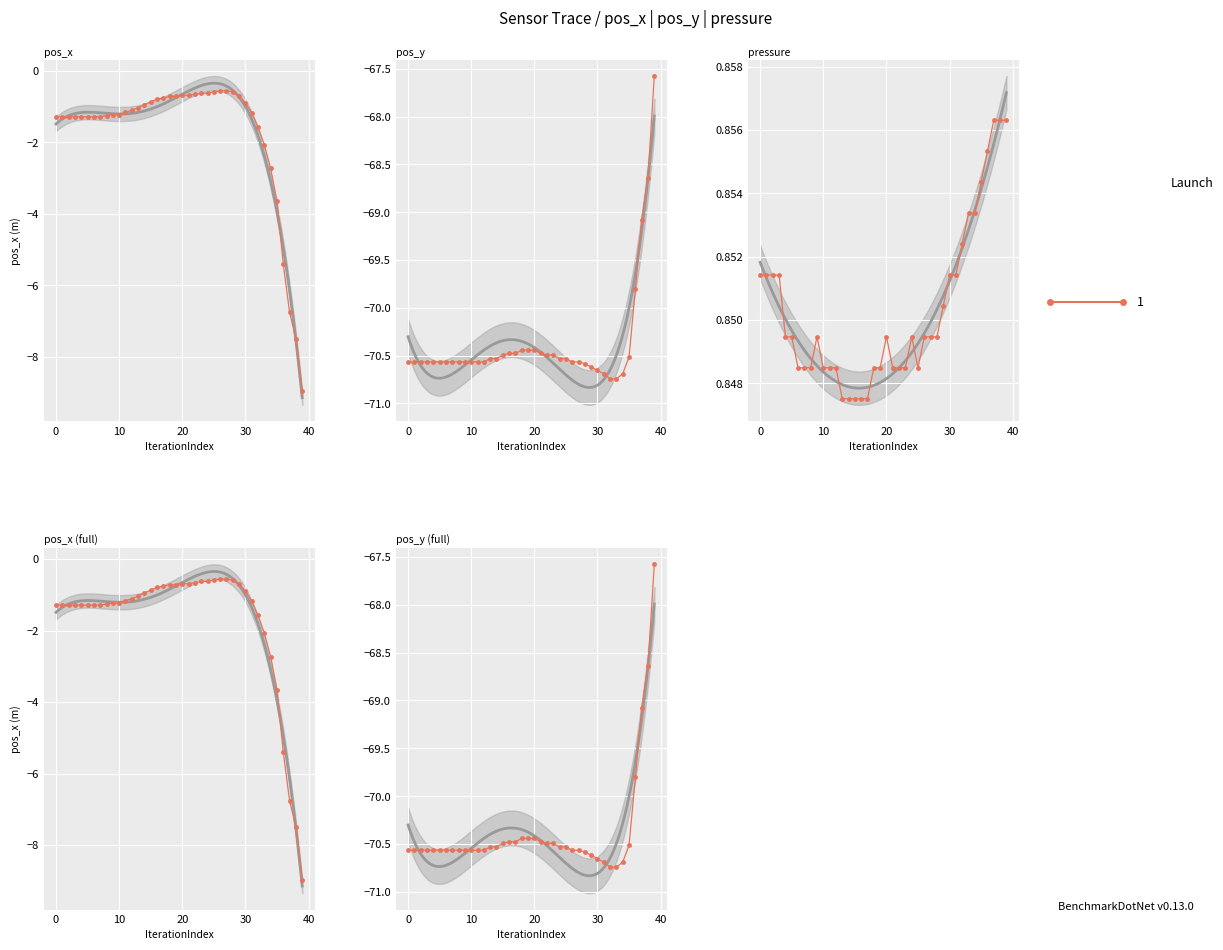

What is the label of the 28th point from the left?

27